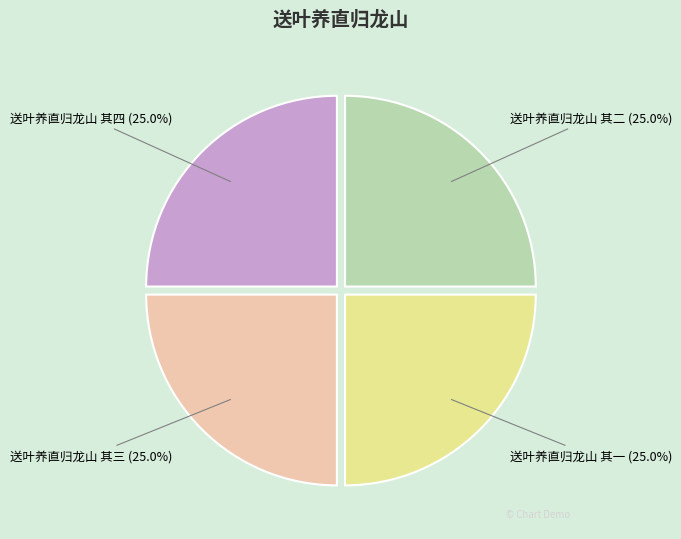

To the nearest percent, what percentage of the pie is 送叶养直归龙山 其三?

25%